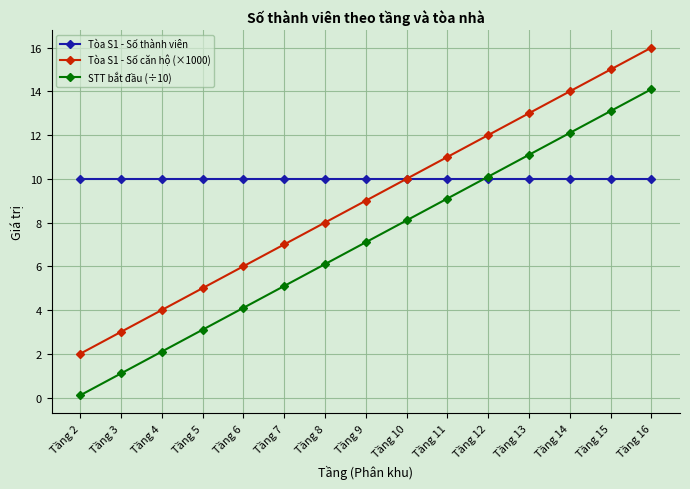

Reading left to right, extract all data points from this chart.

Tòa S1 - Số thành viên: Tầng 2=10.0	Tầng 3=10.0	Tầng 4=10.0	Tầng 5=10.0	Tầng 6=10.0	Tầng 7=10.0	Tầng 8=10.0	Tầng 9=10.0	Tầng 10=10.0	Tầng 11=10.0	Tầng 12=10.0	Tầng 13=10.0	Tầng 14=10.0	Tầng 15=10.0	Tầng 16=10.0
Tòa S1 - Số căn hộ (×1000): Tầng 2=2.0	Tầng 3=3.0	Tầng 4=4.0	Tầng 5=5.0	Tầng 6=6.0	Tầng 7=7.0	Tầng 8=8.0	Tầng 9=9.0	Tầng 10=10.0	Tầng 11=11.0	Tầng 12=12.0	Tầng 13=13.0	Tầng 14=14.0	Tầng 15=15.0	Tầng 16=16.0
STT bắt đầu (÷10): Tầng 2=0.1	Tầng 3=1.1	Tầng 4=2.1	Tầng 5=3.1	Tầng 6=4.1	Tầng 7=5.1	Tầng 8=6.1	Tầng 9=7.1	Tầng 10=8.1	Tầng 11=9.1	Tầng 12=10.1	Tầng 13=11.1	Tầng 14=12.1	Tầng 15=13.1	Tầng 16=14.1